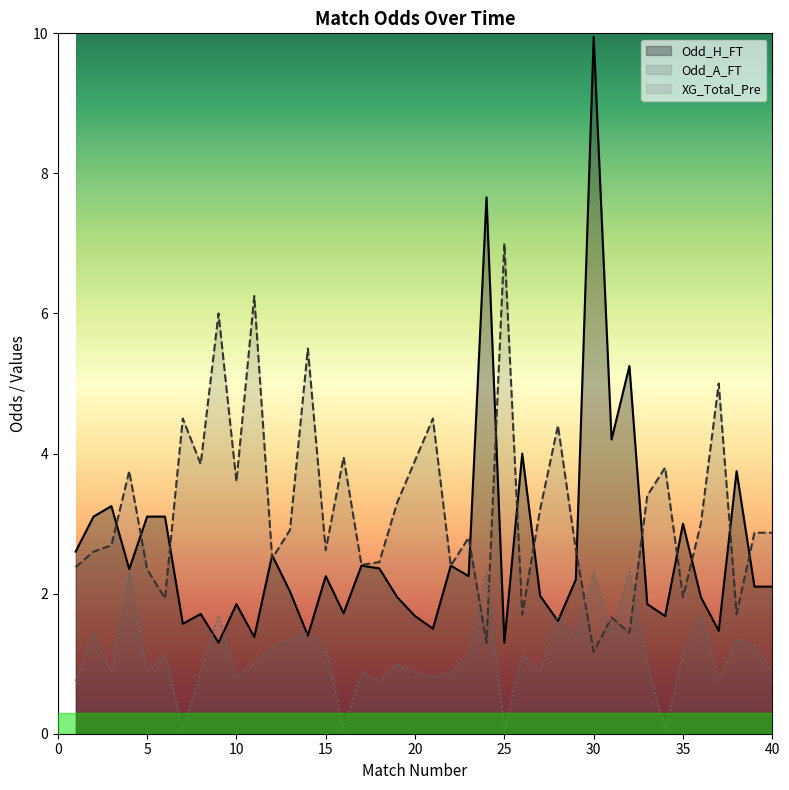

True or false: Odd_H_FT and XG_Total_Pre intersect in this chart.

True